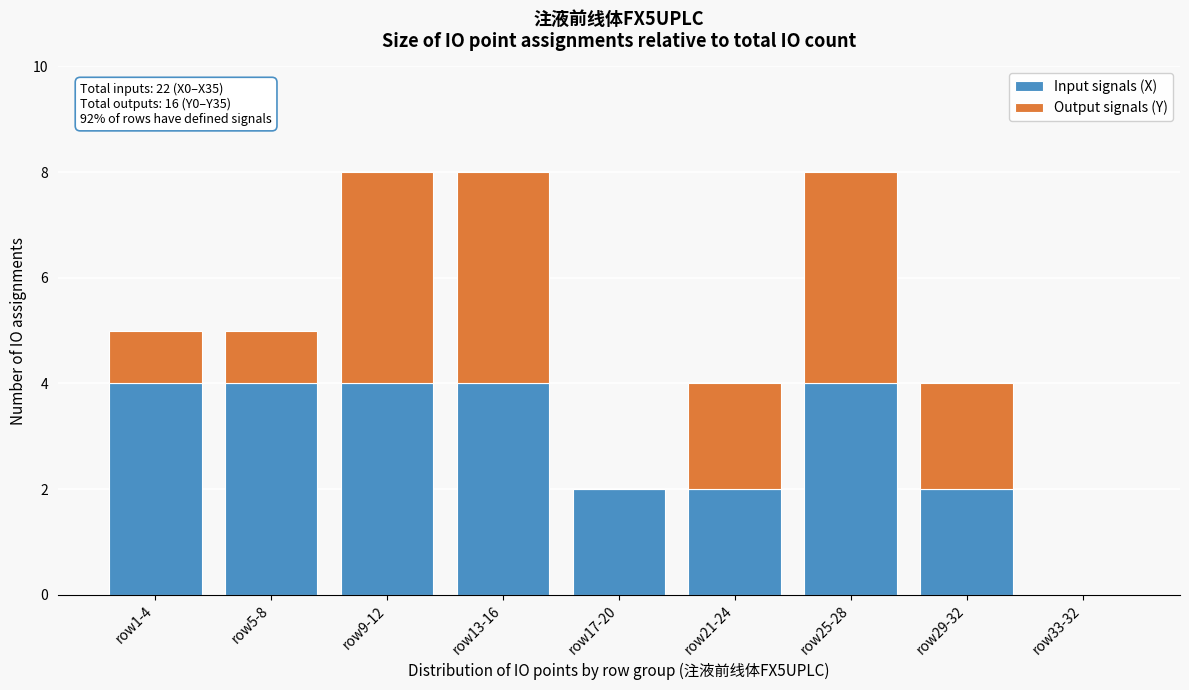

Reading left to right, what are the values for Input signals (X)?

row1-4=4	row5-8=4	row9-12=4	row13-16=4	row17-20=2	row21-24=2	row25-28=4	row29-32=2	row33-32=0